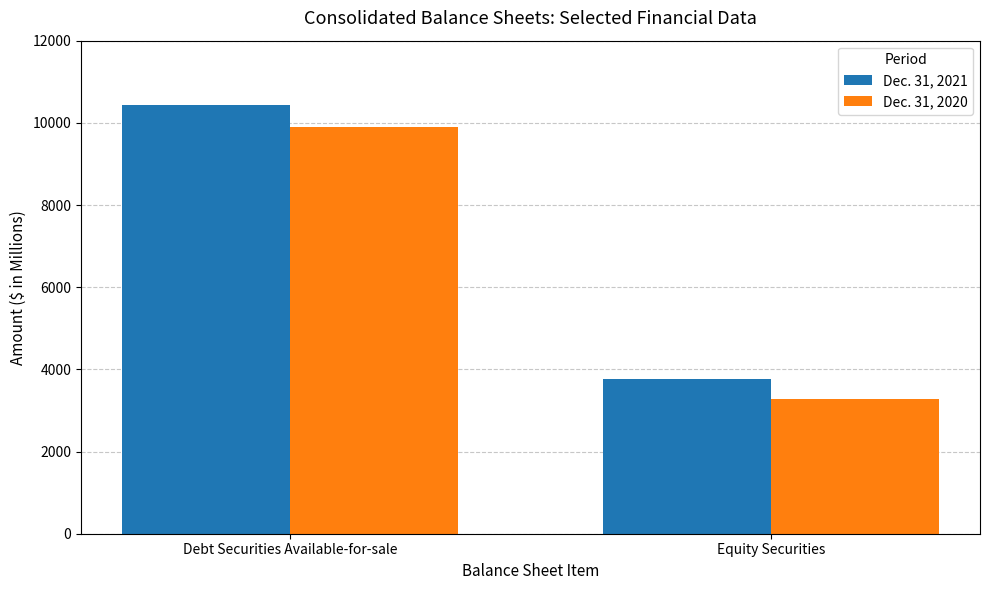

How many groups of bars are there?

2